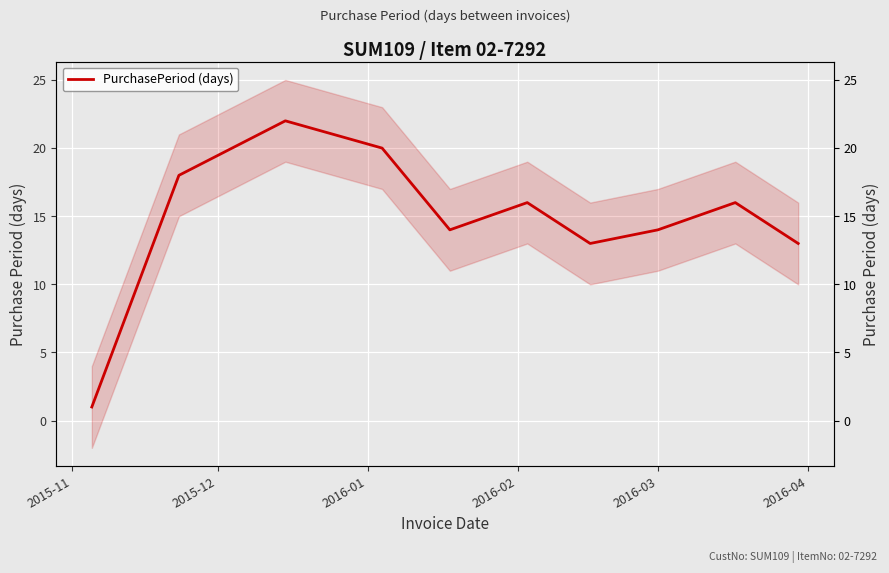

What is the minimum value shown in the chart?

1